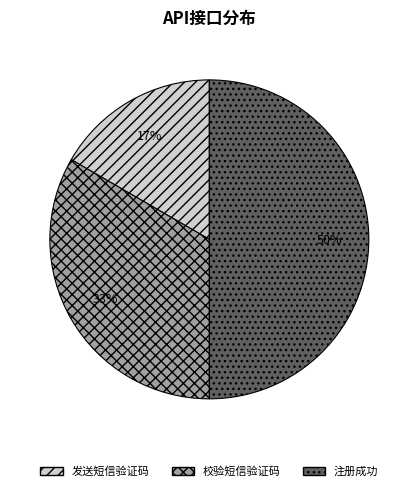

To the nearest percent, what portion does 校验短信验证码 represent?

33%